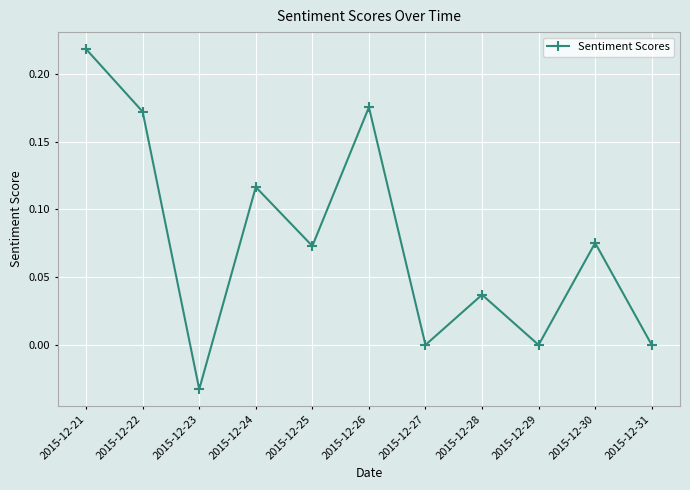

Which category has the lowest value across all series?

2015-12-23